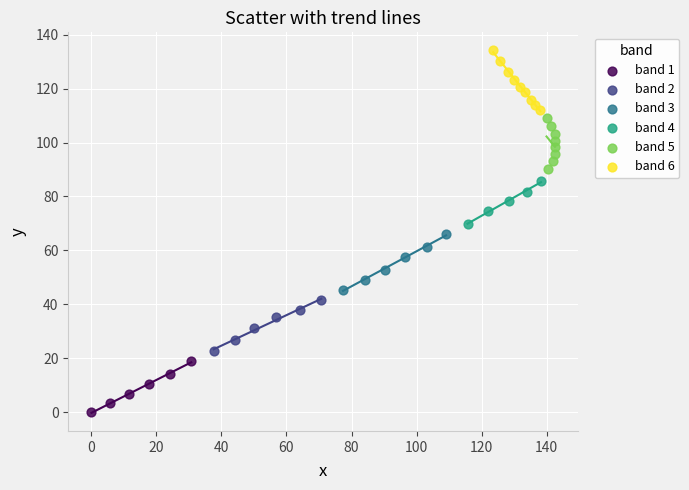

Which series reaches the maximum Y coordinate?

band 6